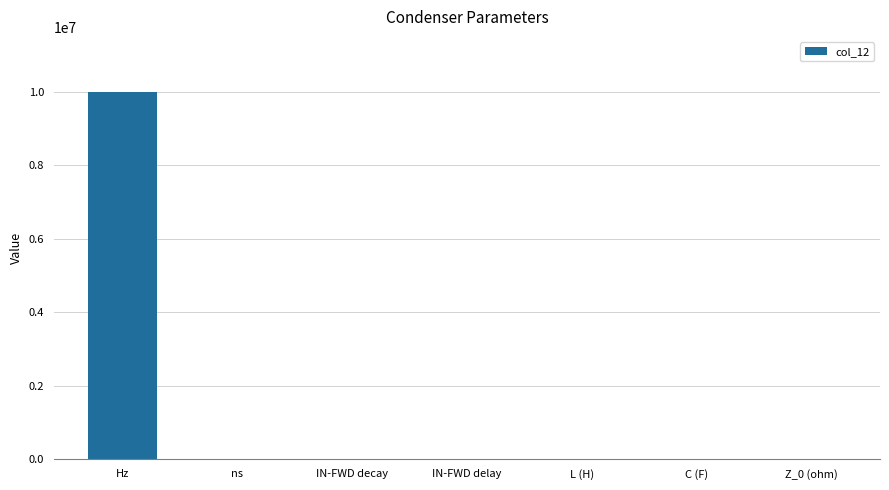

Are the bars horizontal?

No